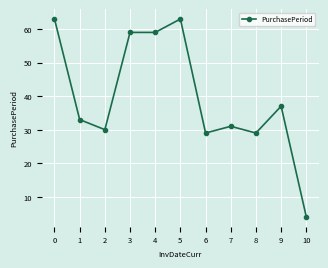

Which category has the lowest value across all series?

10